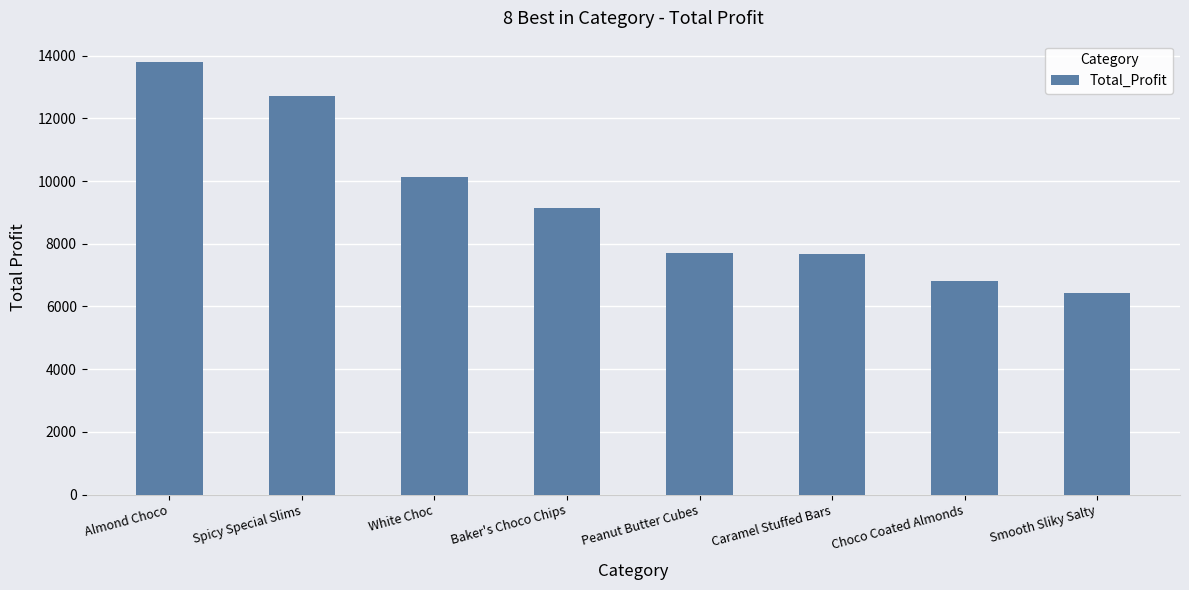

What is the label of the 1st bar from the right?

Smooth Sliky Salty